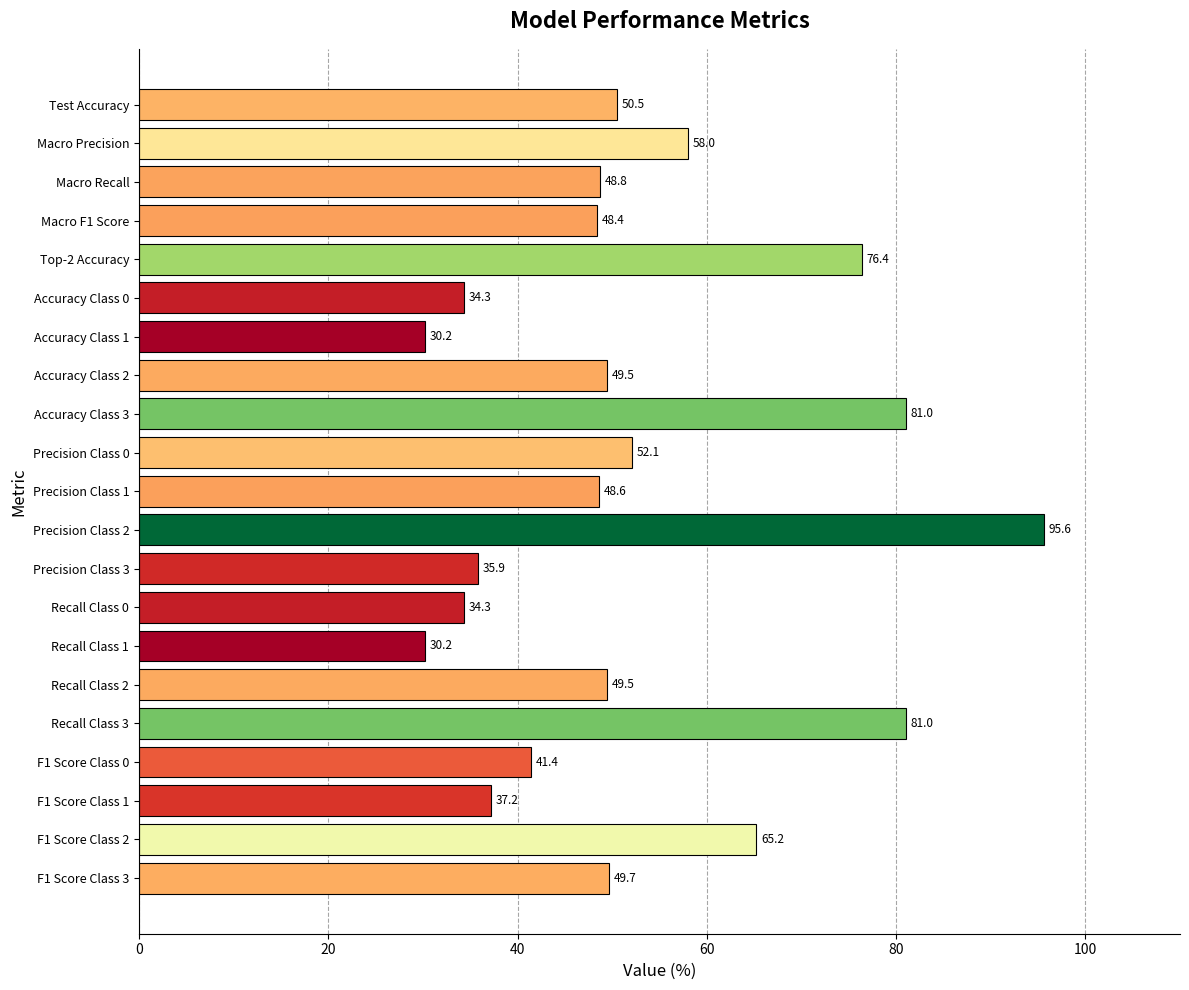

Does the chart contain any negative values?

No